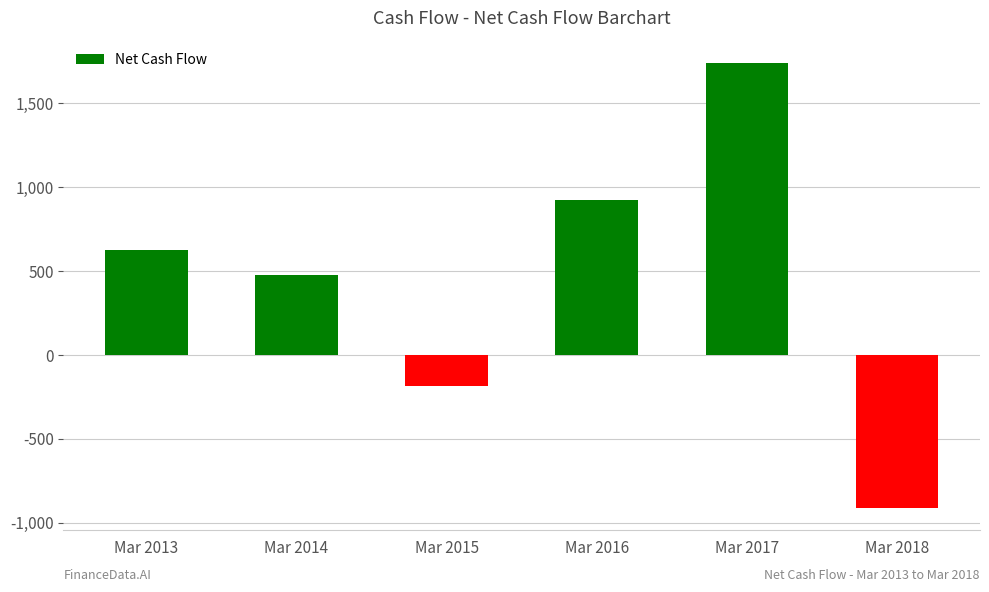

At which label is the value closest to 415?

Mar 2014